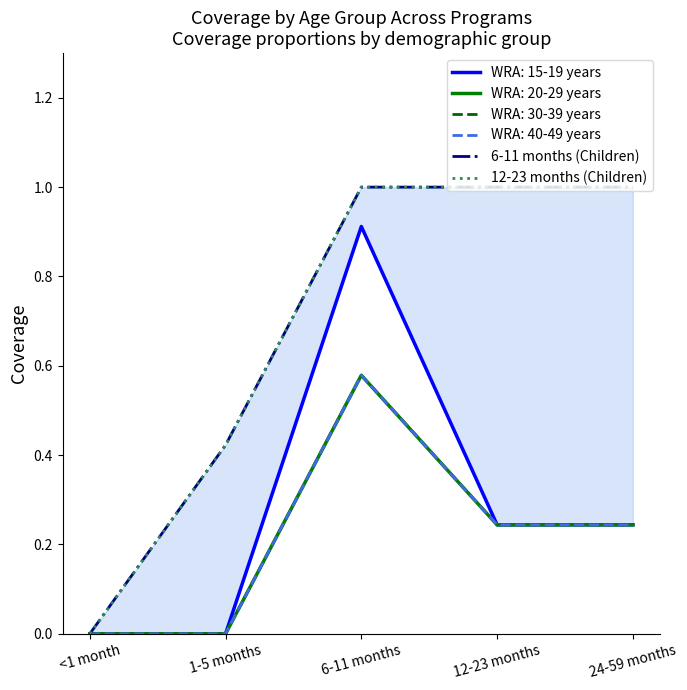

Is it true that 12-23 months (Children) equals 1.3 at 24-59 months?

False